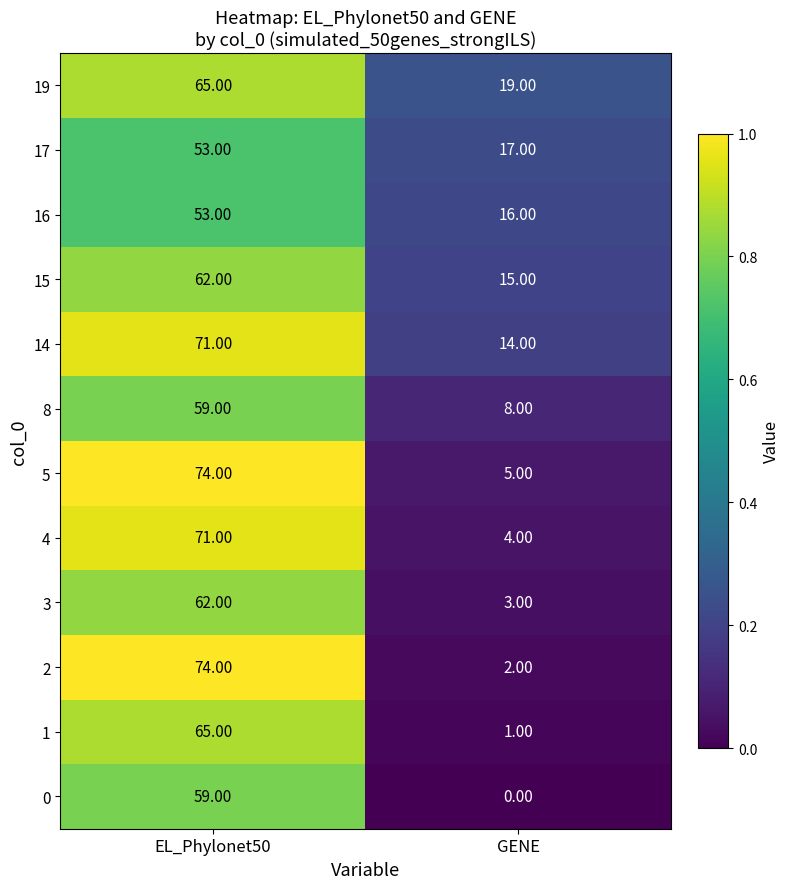

Rank the series at GENE from highest to lowest value.

19, 17, 16, 15, 14, 8, 5, 4, 3, 2, 1, 0